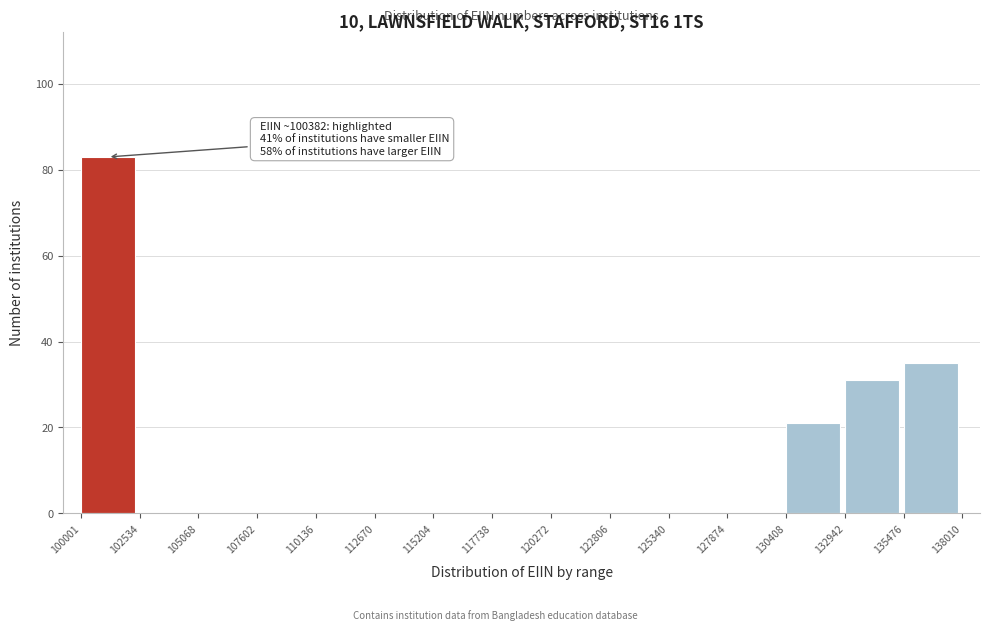

Which range on the x-axis has the tallest bar?

100001 to 102534